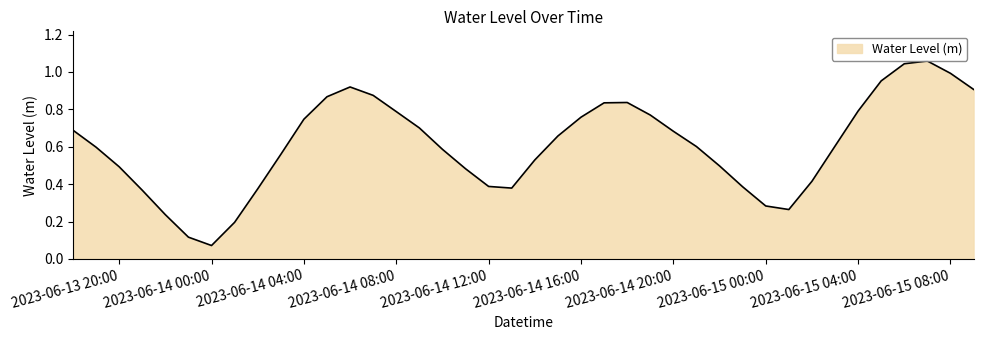

How many lines are shown in the chart?

1